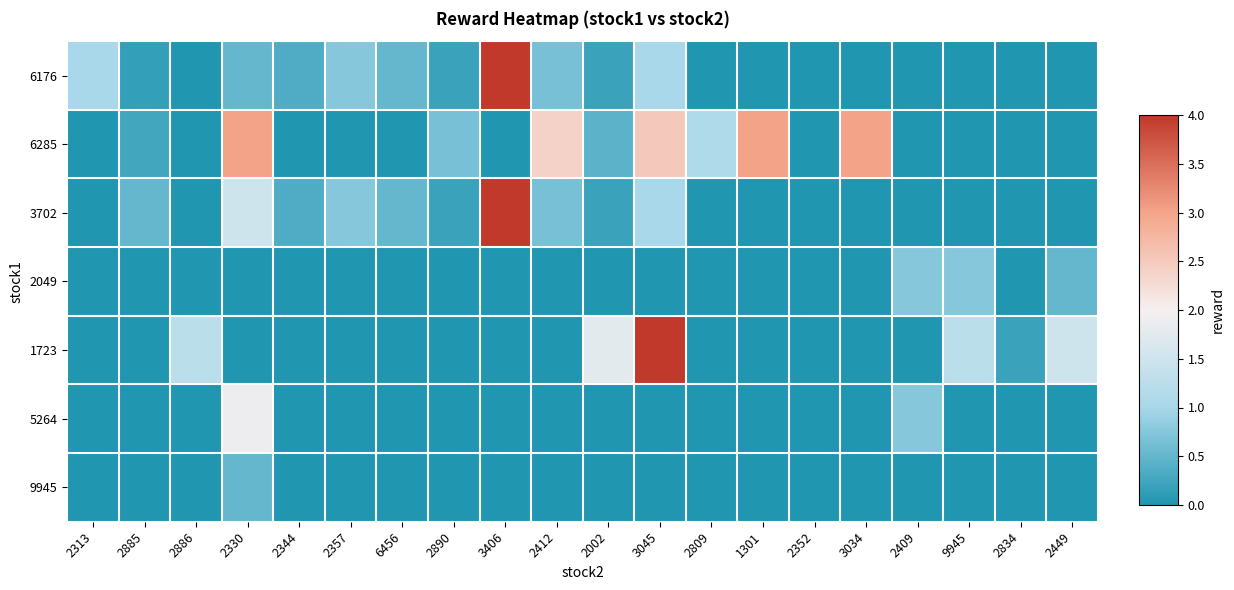

Which category has the lowest value across all series?

2886